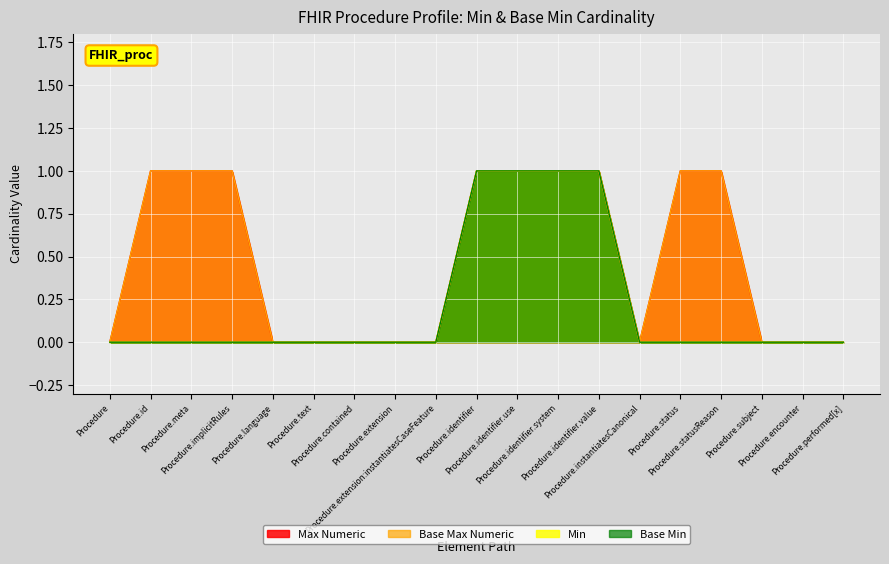

At which category does Base Max Numeric reach its first local valley?

Procedure.instantiatesCanonical